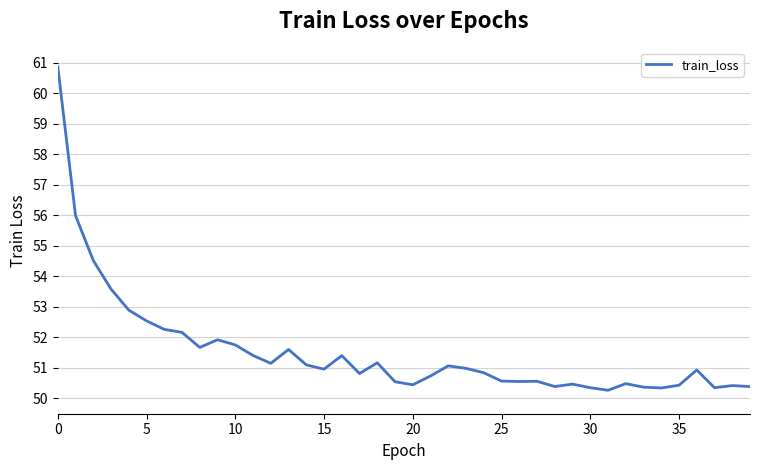

What is the greatest value displayed?

60.9